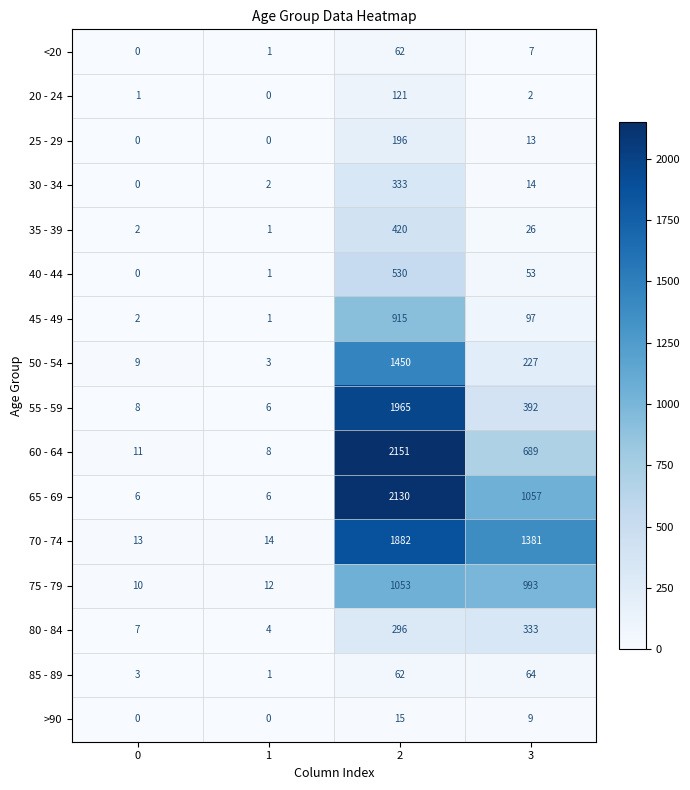

What is the sum of all 40 - 44 values?

584